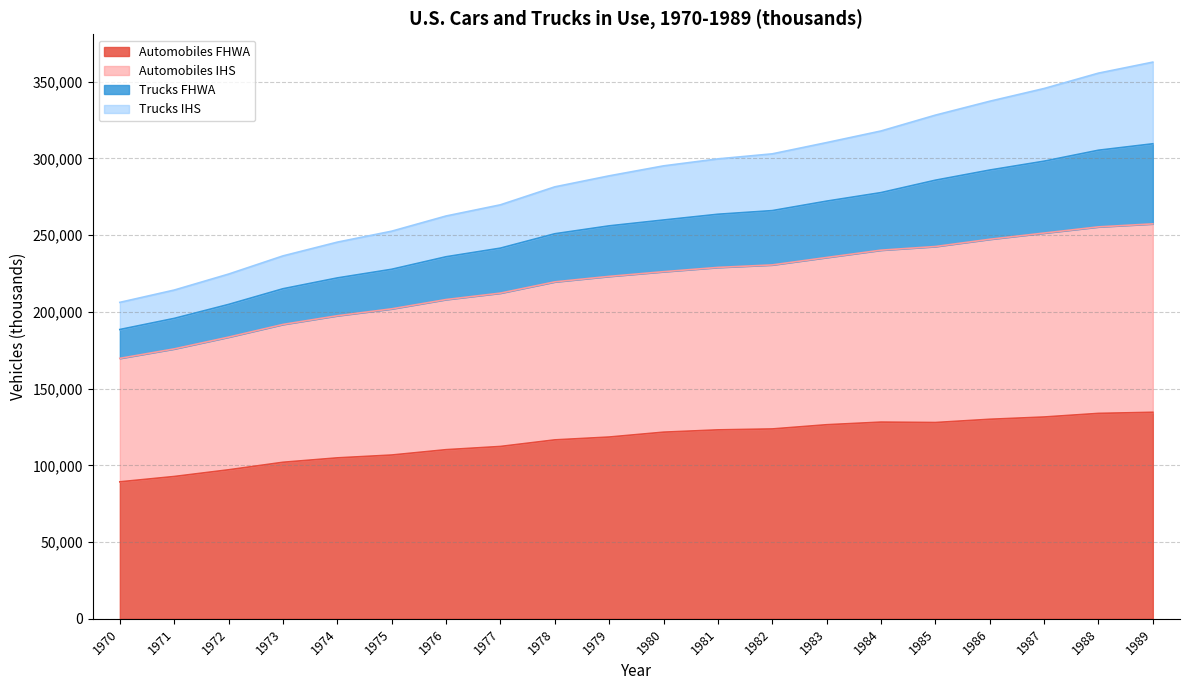

What is the total value across all series at 1976?

262443